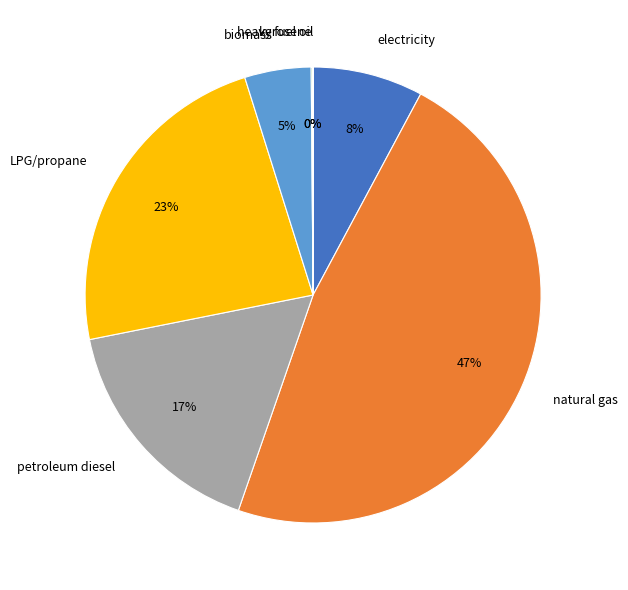

To the nearest percent, what is the difference between the largest and smallest slice percentages?

47%